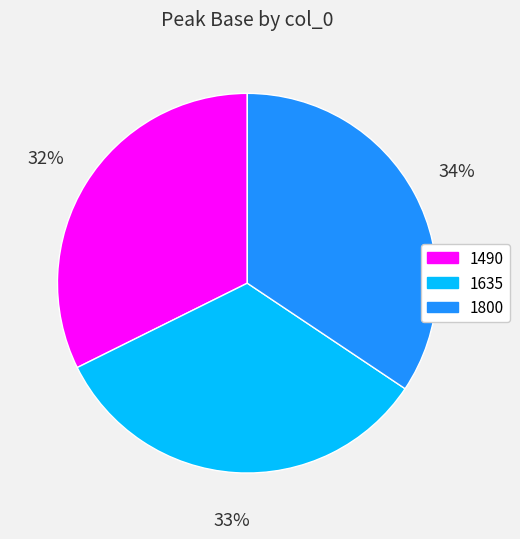

What is the ratio of the value at 1635 to the value at 1800?

1.0